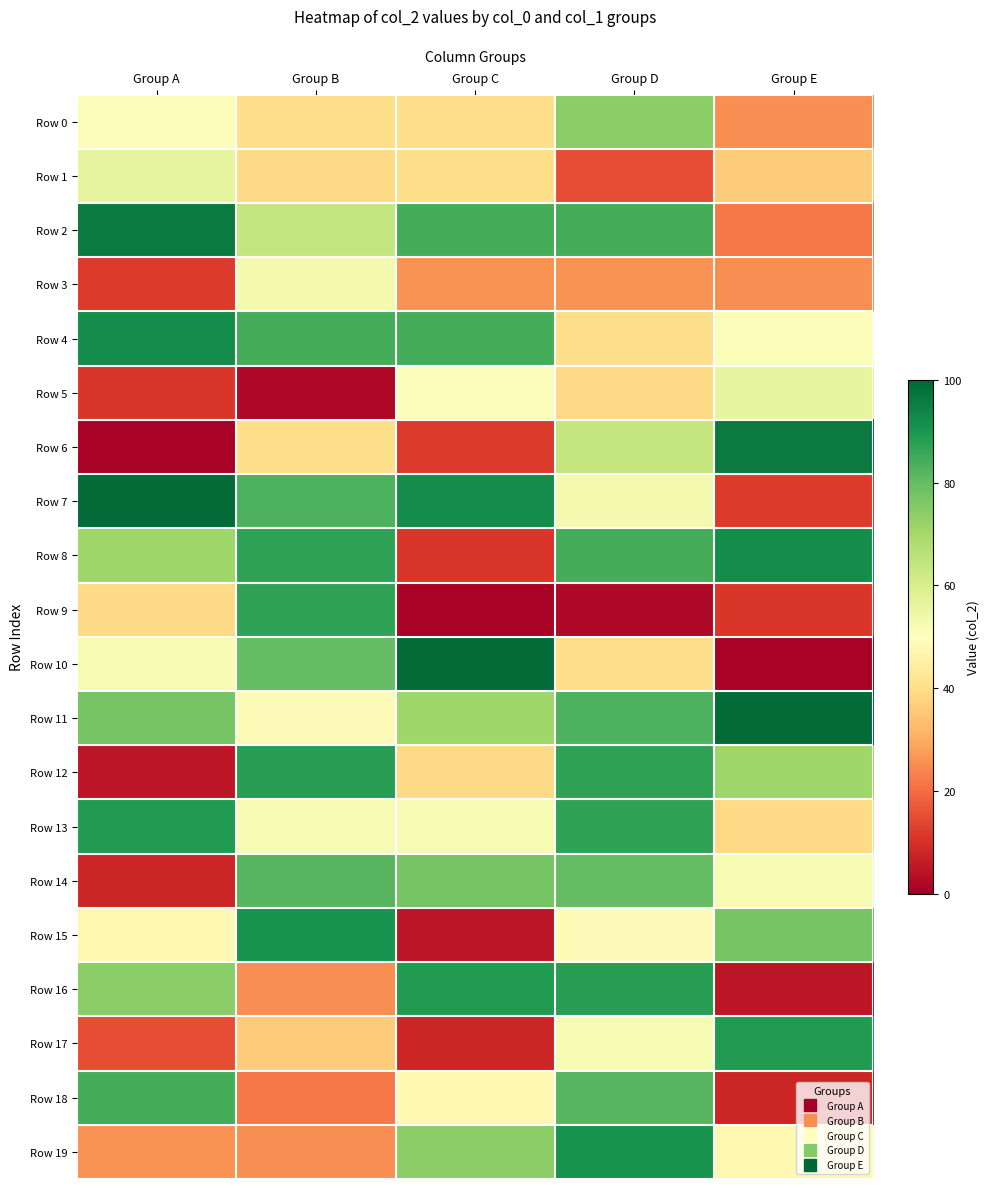

Which category has the lowest value across all series?

Group A